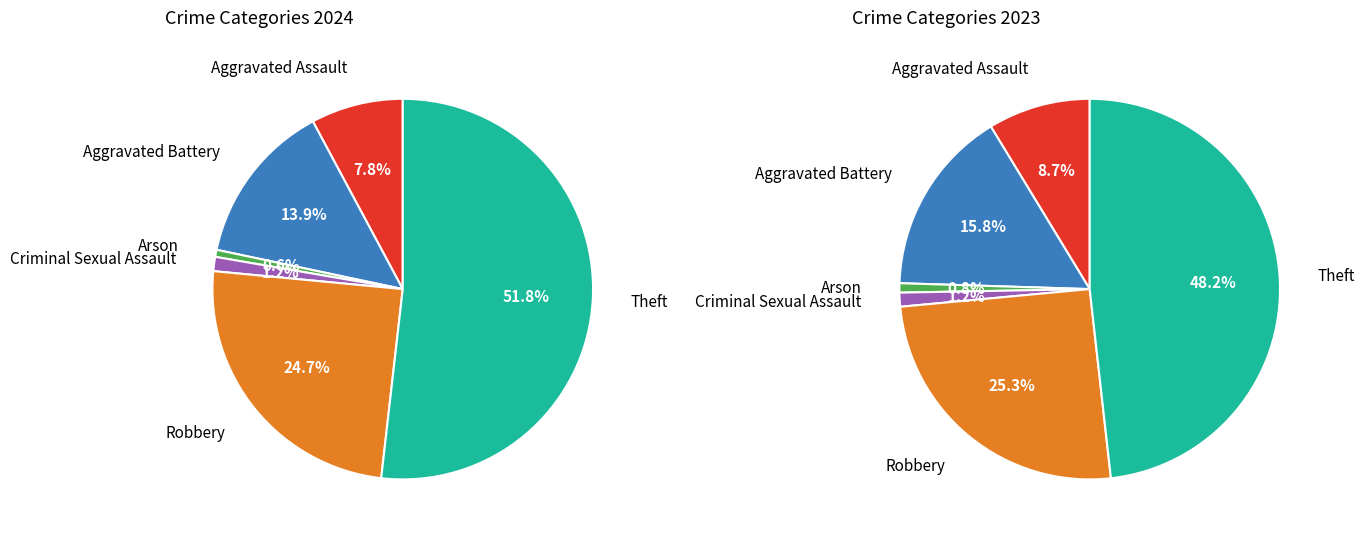

How much of the chart is everything except 2?

99.4%